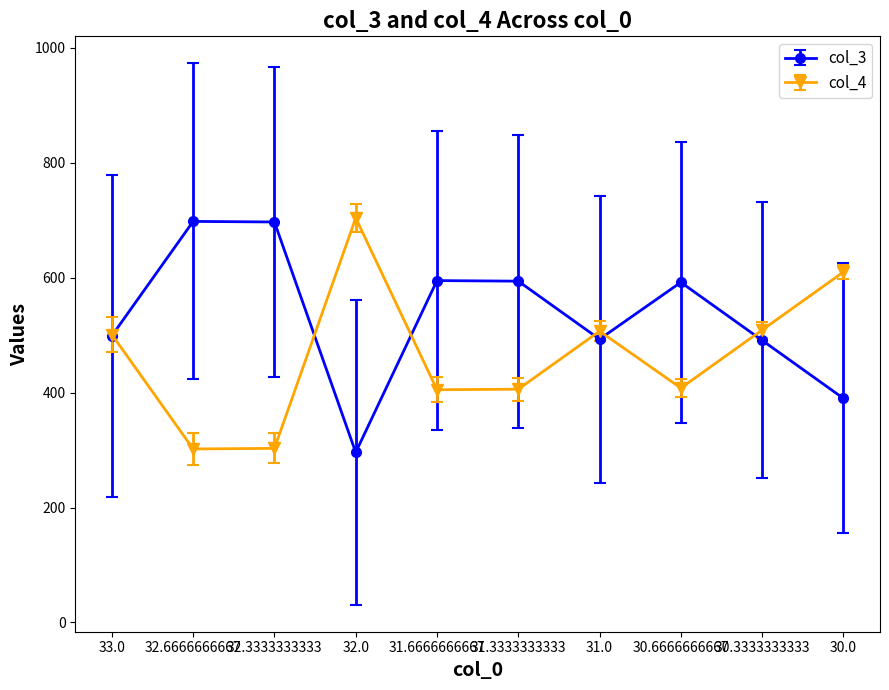

Which series has the largest total across all categories?

col_3